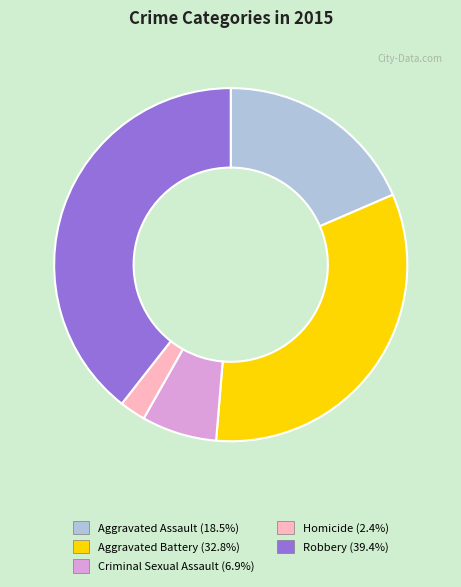

Which category has the smallest portion of the pie?

Homicide